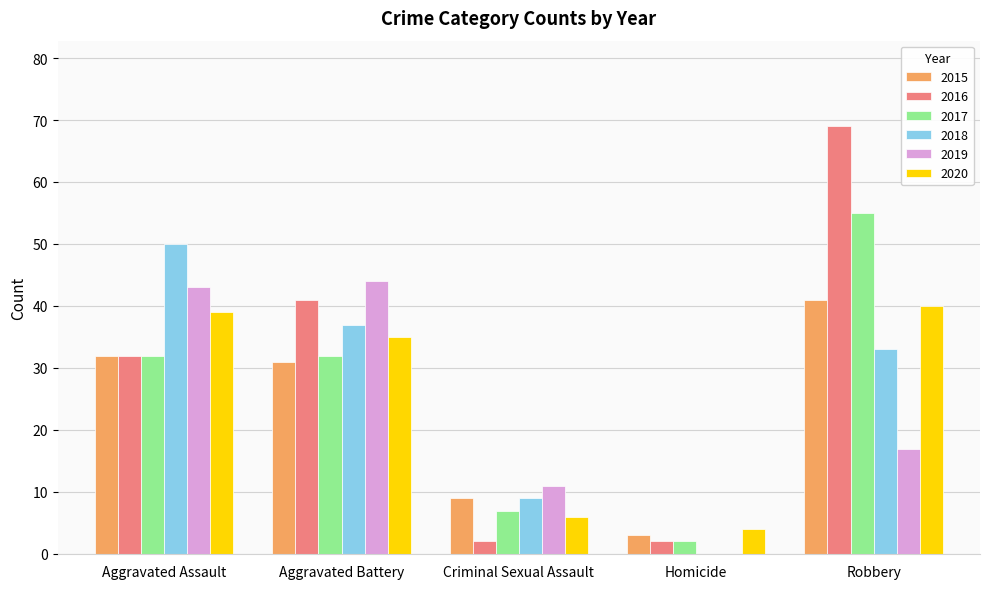

Which series has the widest spread of values?

2016